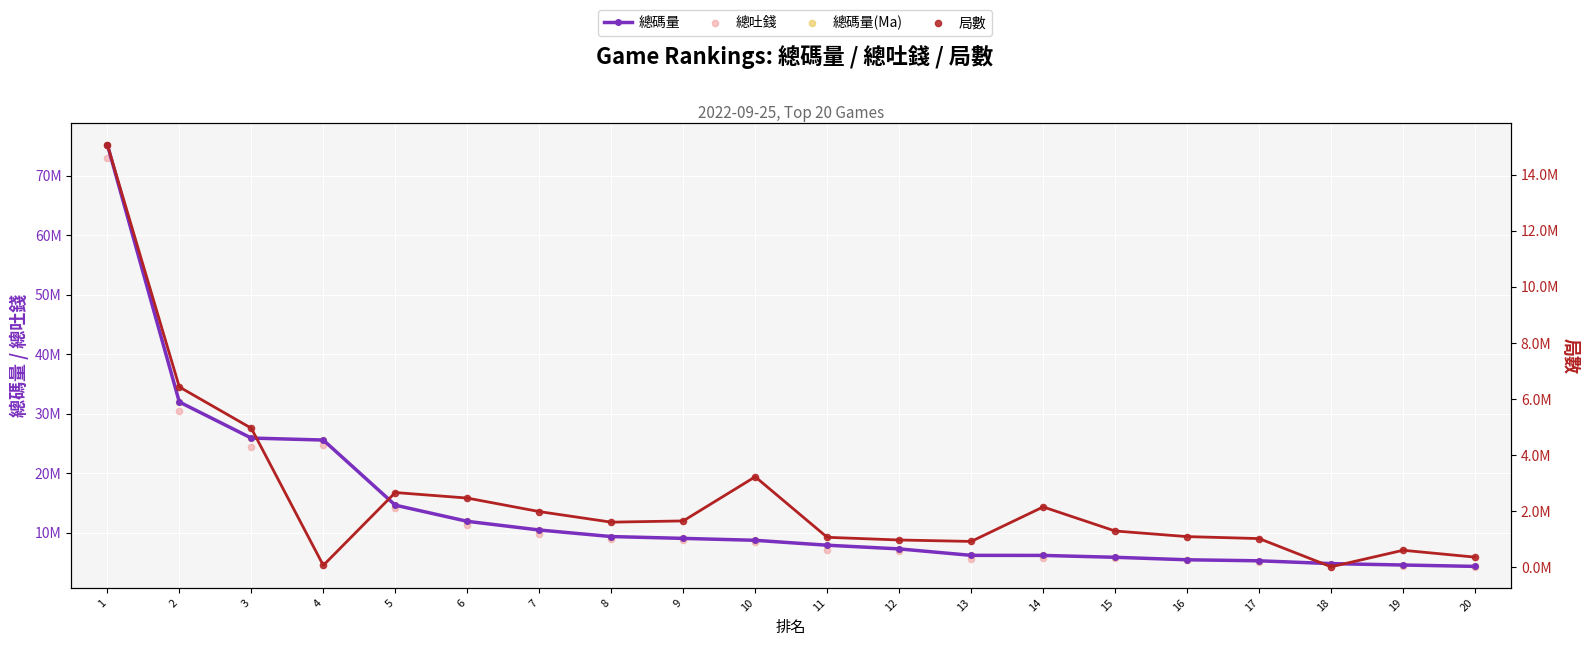

Is the value of 局數 (line) at 2 greater than the value of 總碼量(Ma) at 11?

No